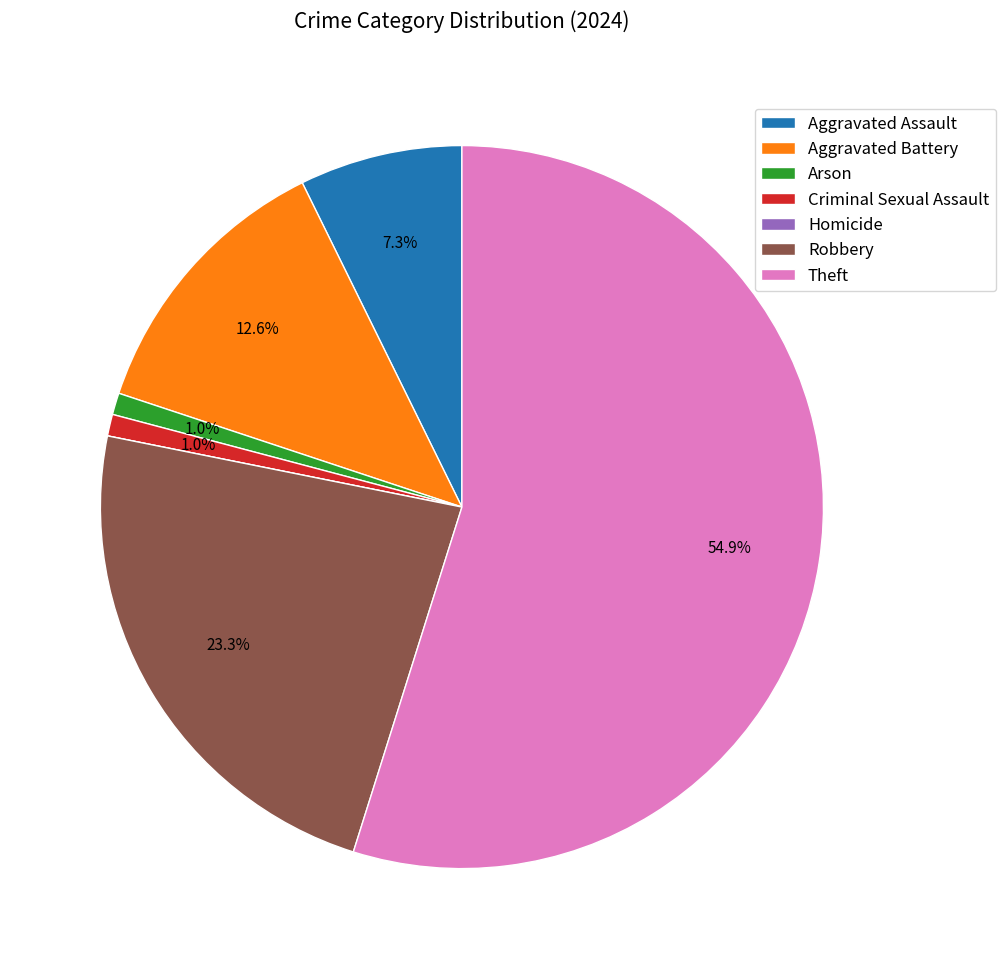

To the nearest percent, what is the difference between the Robbery and Aggravated Assault slice percentages?

16%